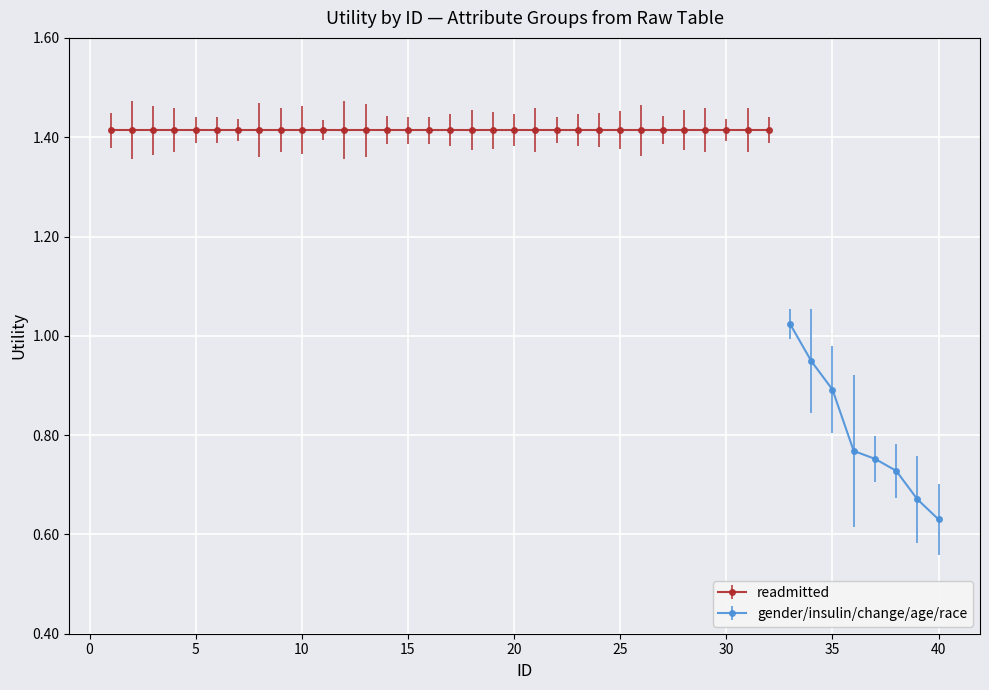

Rank the series at 18 from highest to lowest value.

readmitted, gender/insulin/change/age/race